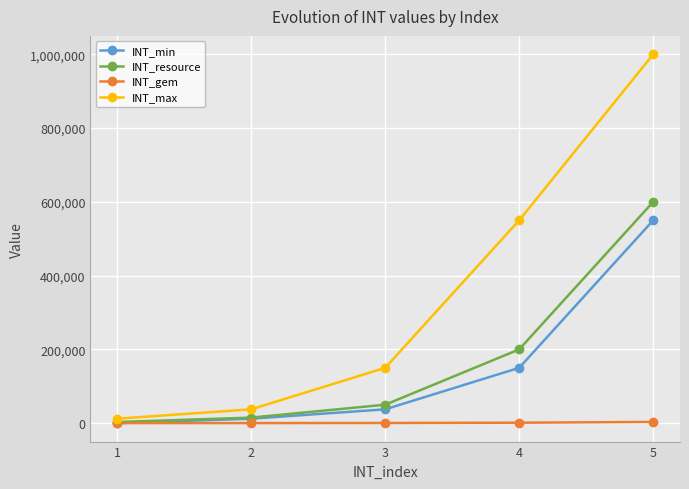

How many lines are shown in the chart?

4